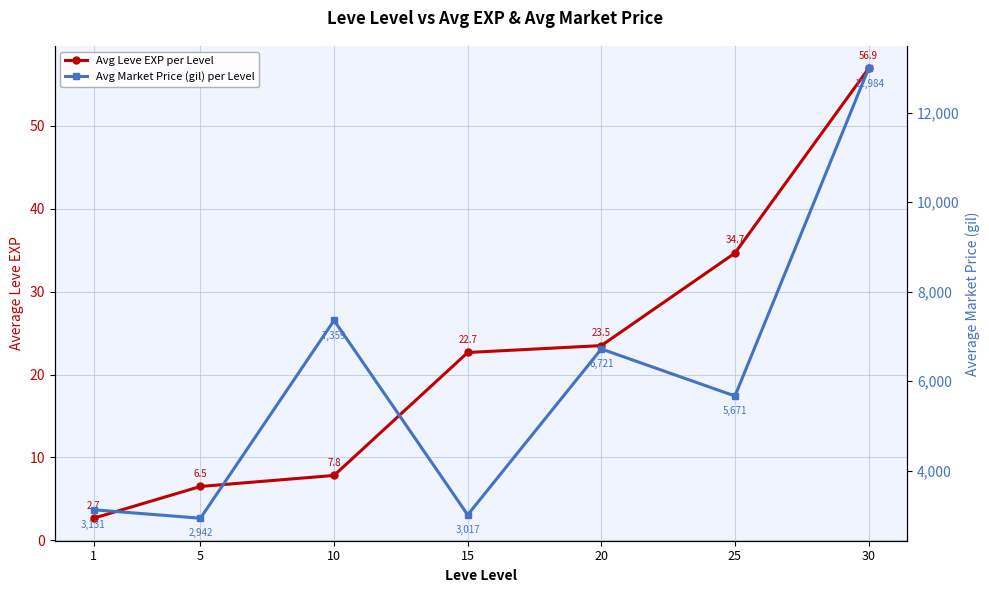

Is this an area chart (filled region under the line)?

No